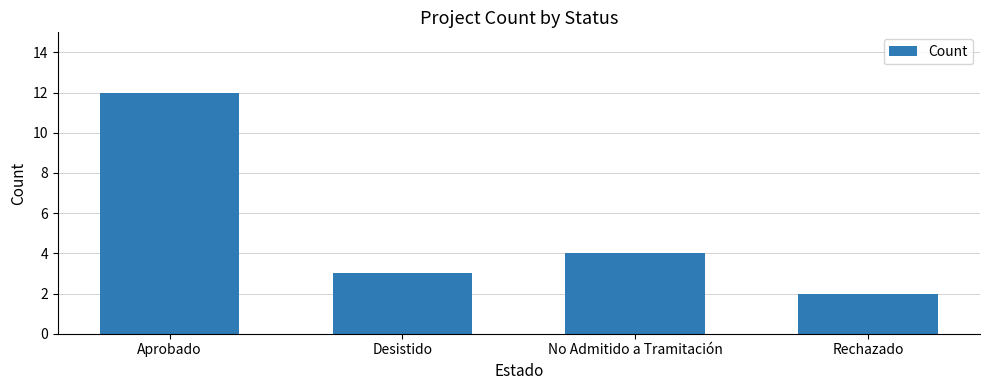

What is the greatest value displayed?

12